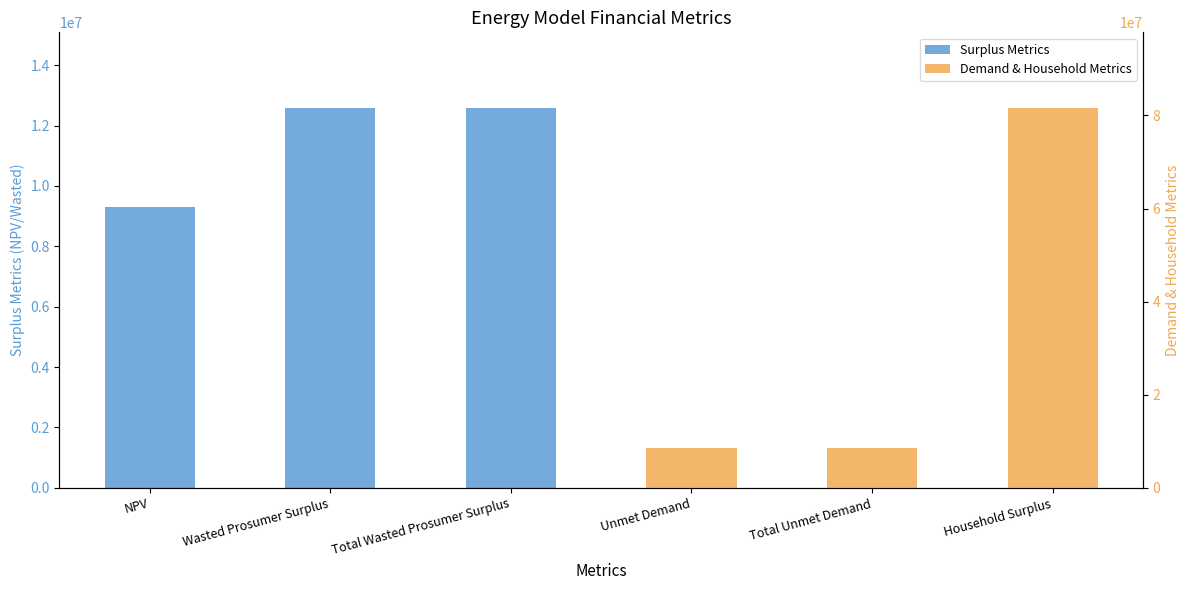

What is the approximate value of Demand & Household Metrics at Household Surplus?

81556806.0